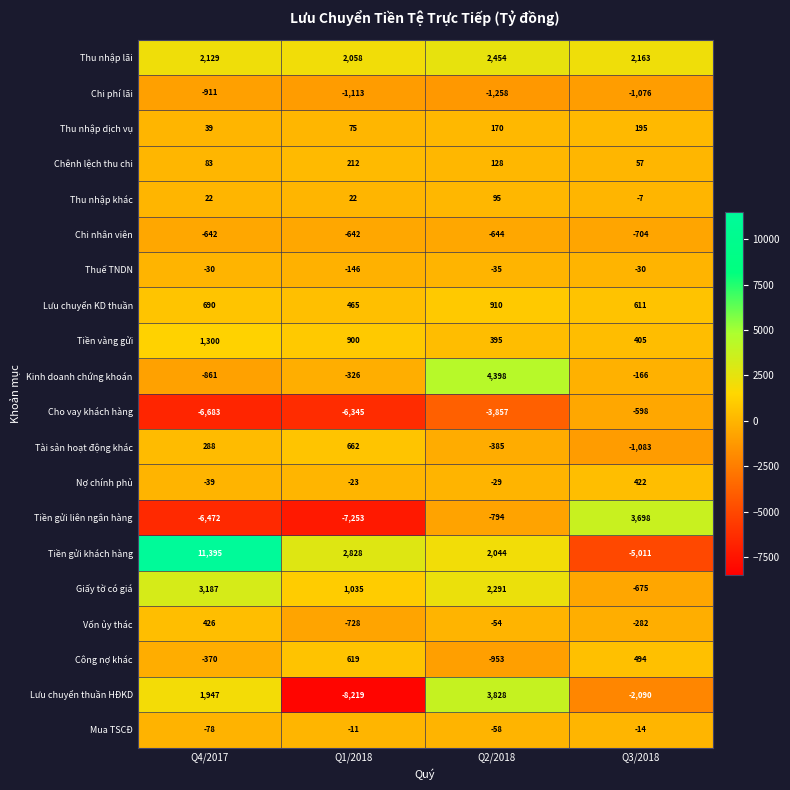

Is the value of Nợ chính phủ at Q1/2018 greater than the value of Tiền gửi liên ngân hàng at Q2/2018?

Yes